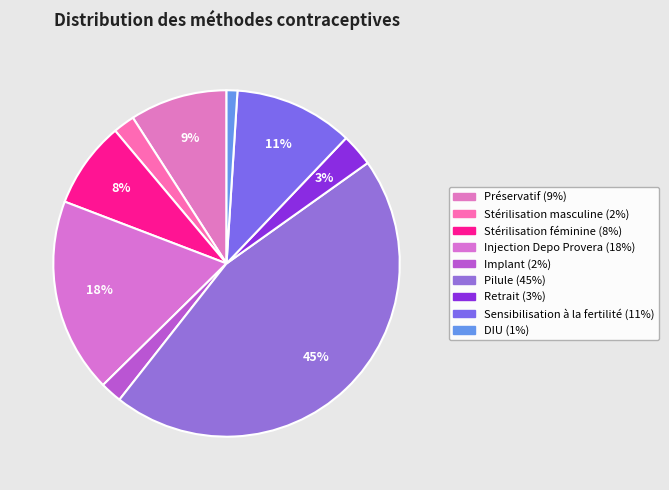

To the nearest percent, what is the difference between the largest and smallest slice percentages?

44%